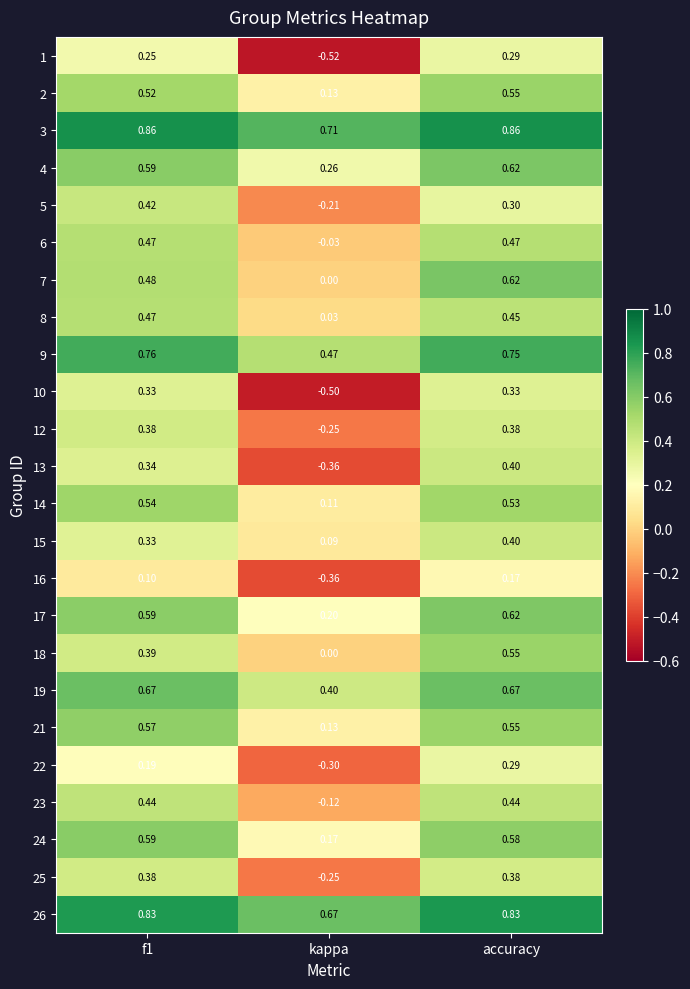

Which series has the largest range (max minus min)?

10